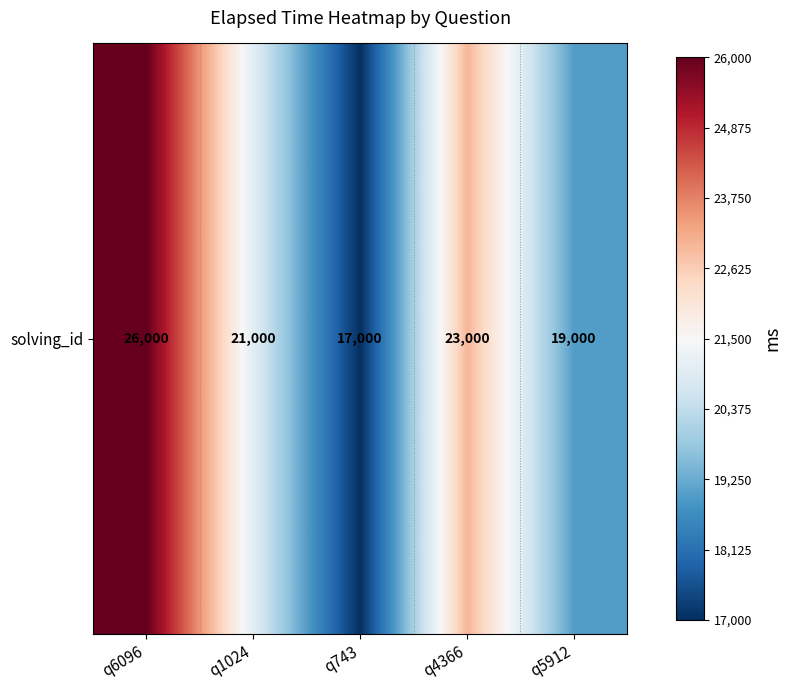

Approximately how many times larger is the value at q1024 compared to q4366?

0.9